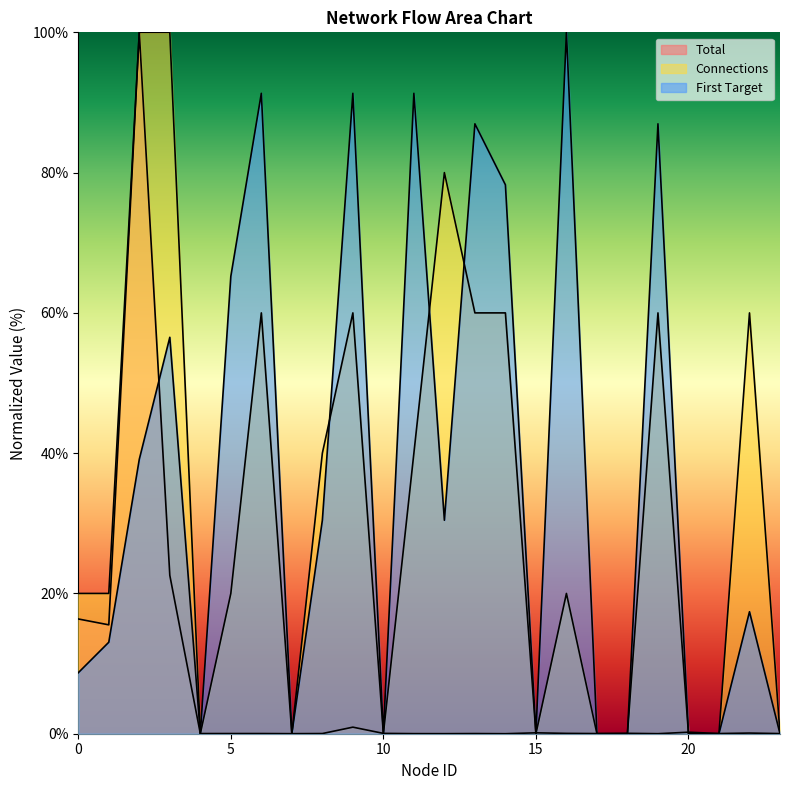

Is it true that Connections equals 83.2 at 14?

False